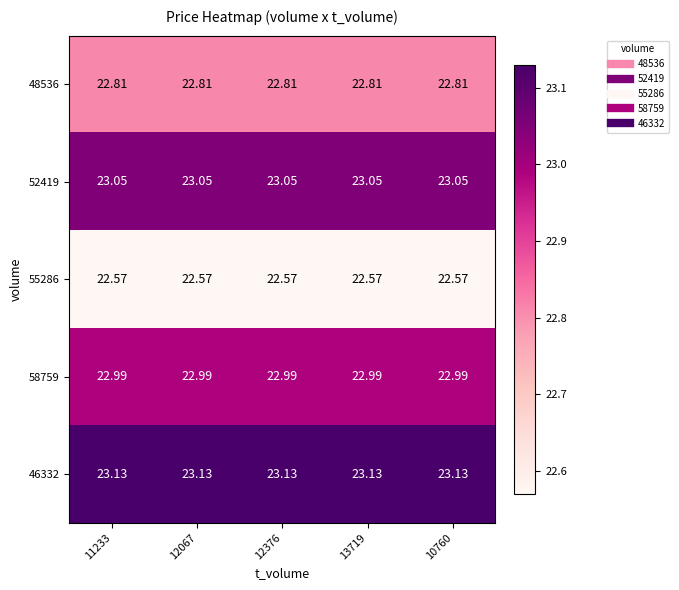

Is the value of 52419 at 13719 greater than the value of 46332 at 12067?

No